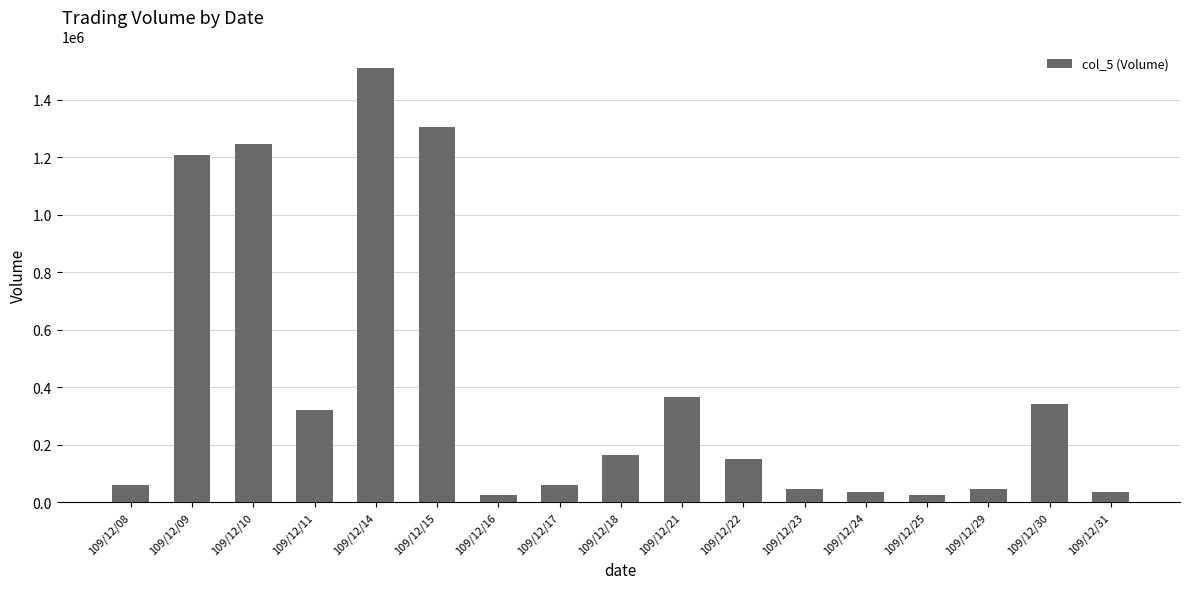

How many distinct data groups are displayed?

1